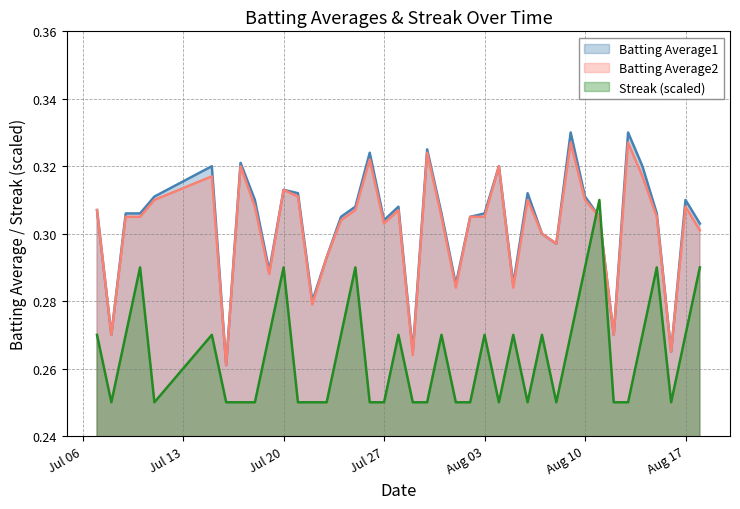

Which series has the widest spread of values?

Batting Average1